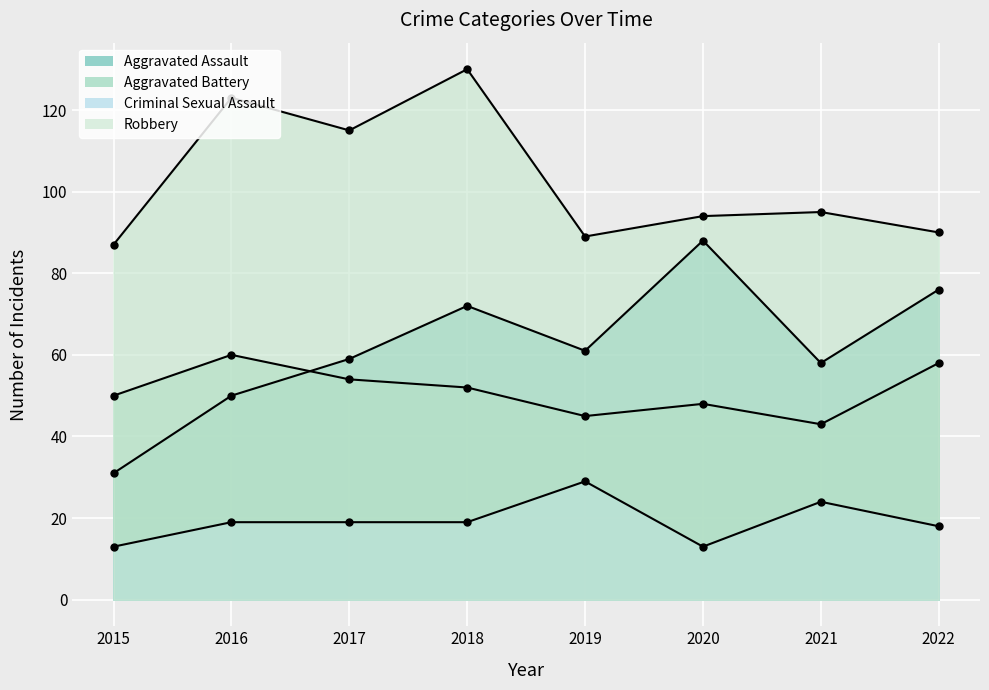

At which category is the sum across all series the highest?

2018